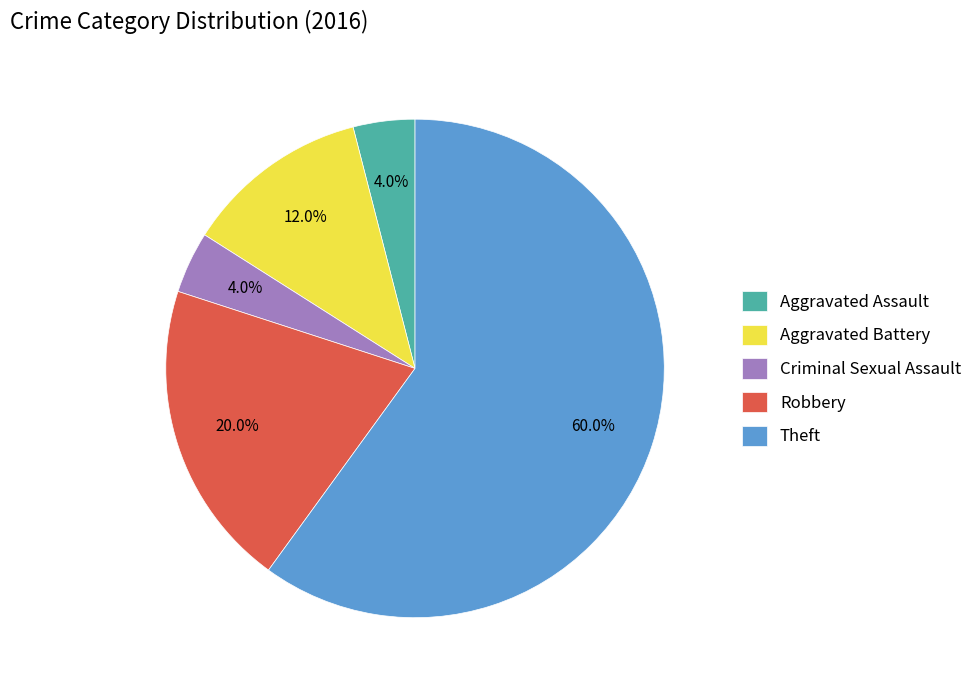

Count the number of slices in the pie.

5